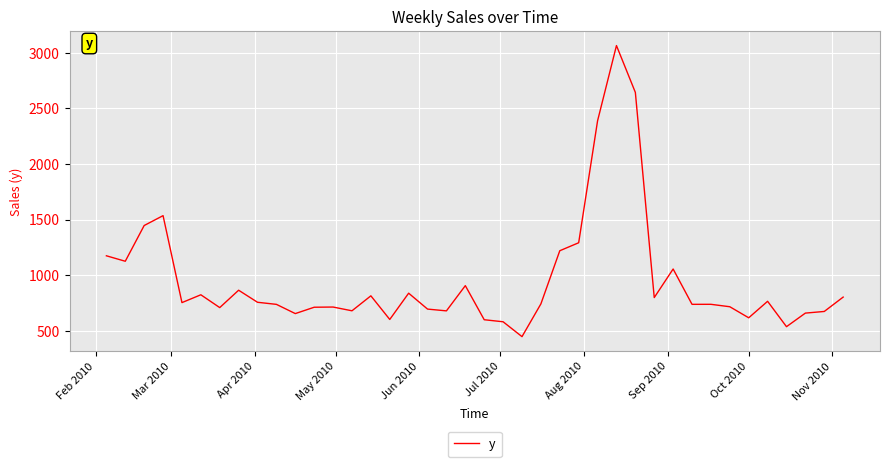

What is the greatest value displayed?

3064.7